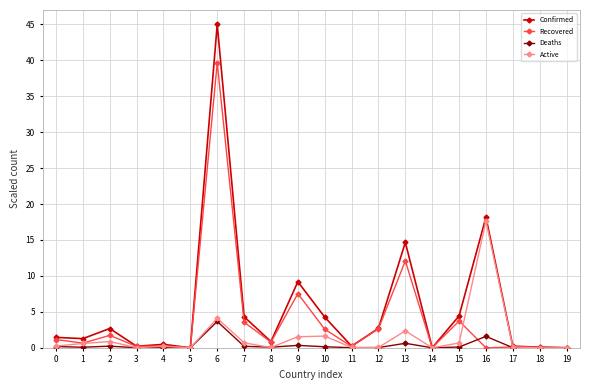

Where is Active nearest to the value 8?

6